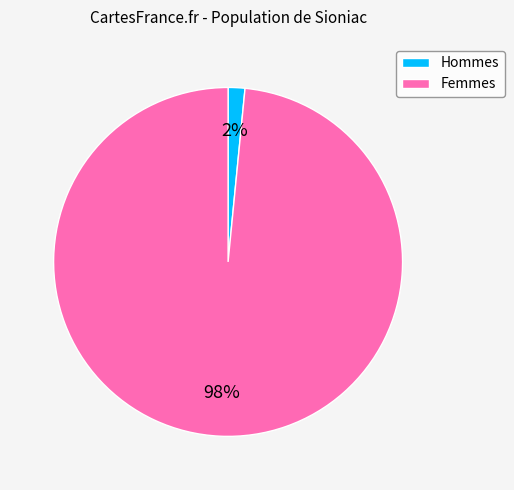

Do Femmes and Hommes together represent more than half of the pie?

Yes